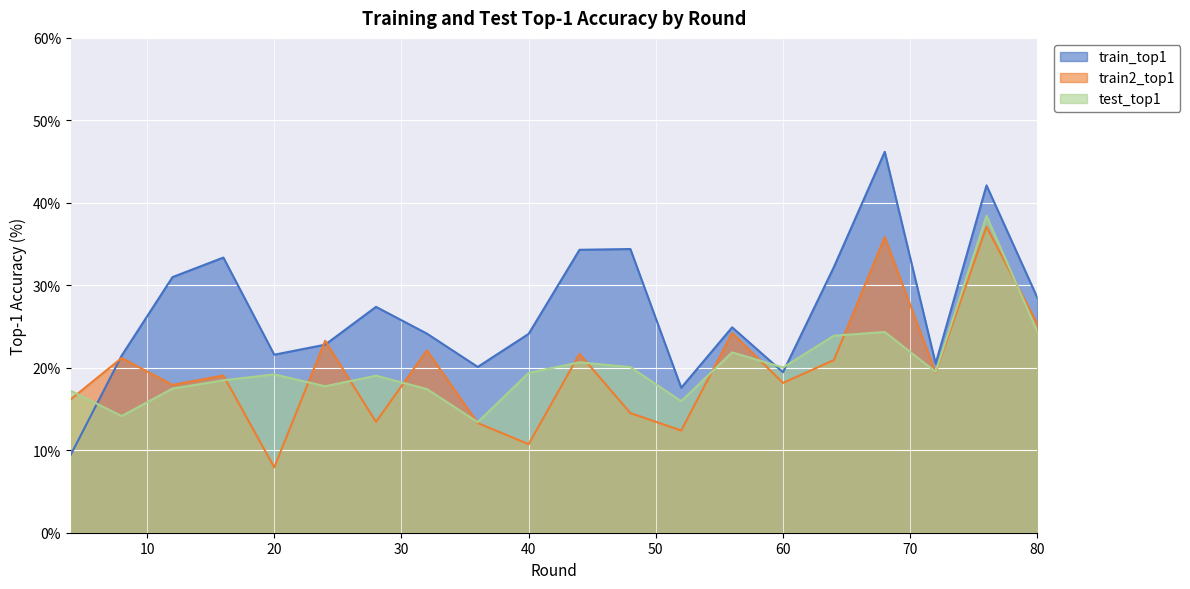

Which series has the largest range (max minus min)?

train_top1